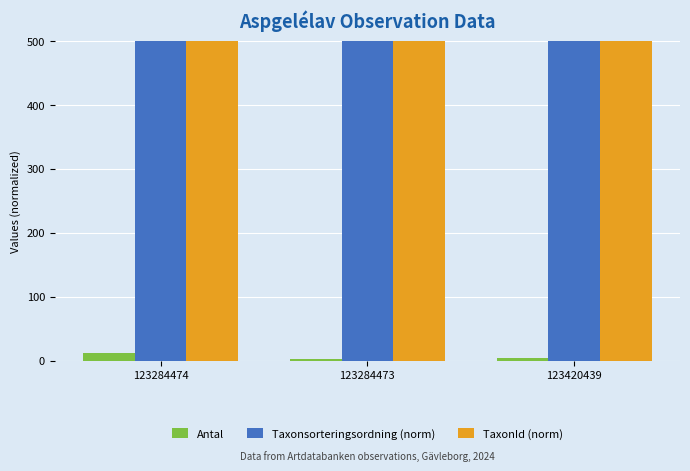

Does the chart contain any negative values?

No